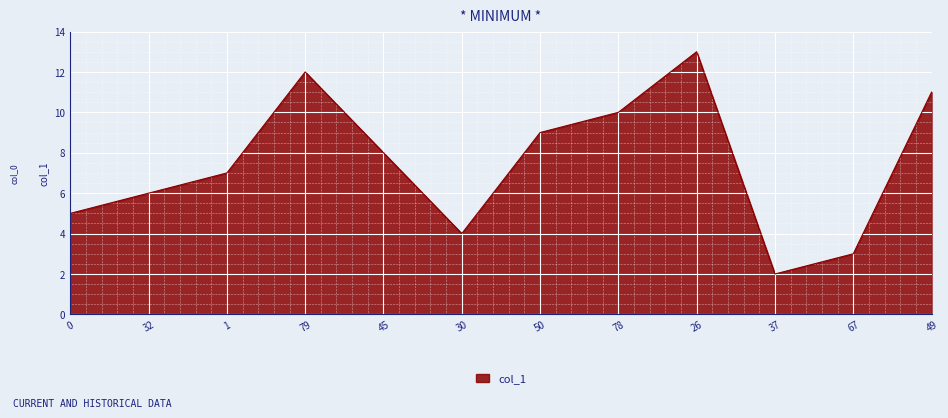

Which has a higher value, 30 or 32?

32